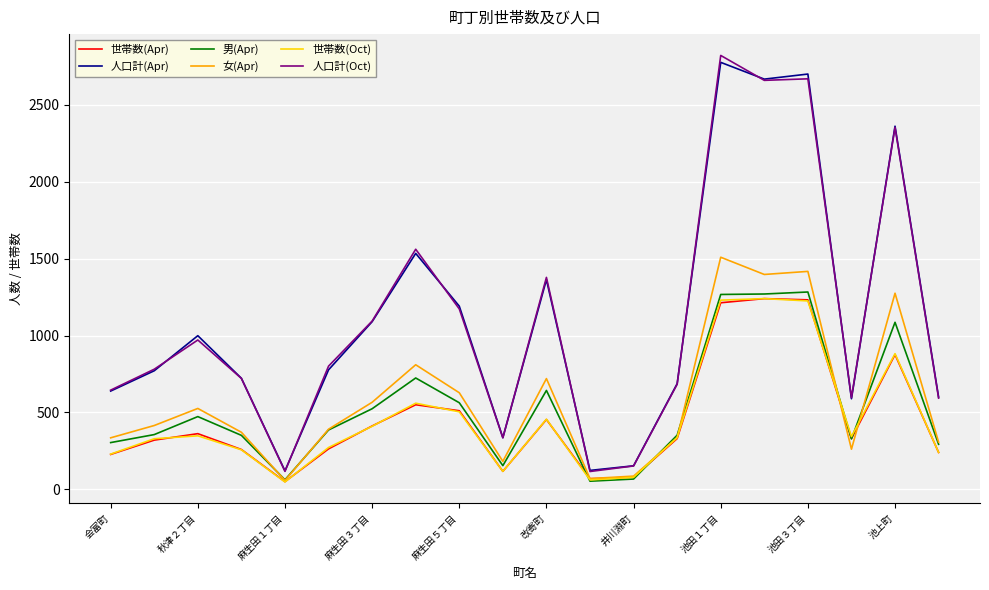

What is the maximum value shown in the chart?

2821